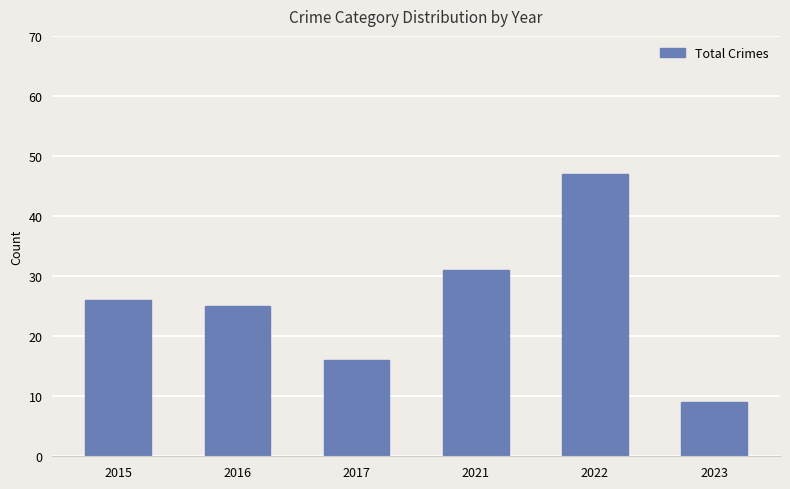

Reading right to left, extract all data points from this chart.

9	47	31	16	25	26